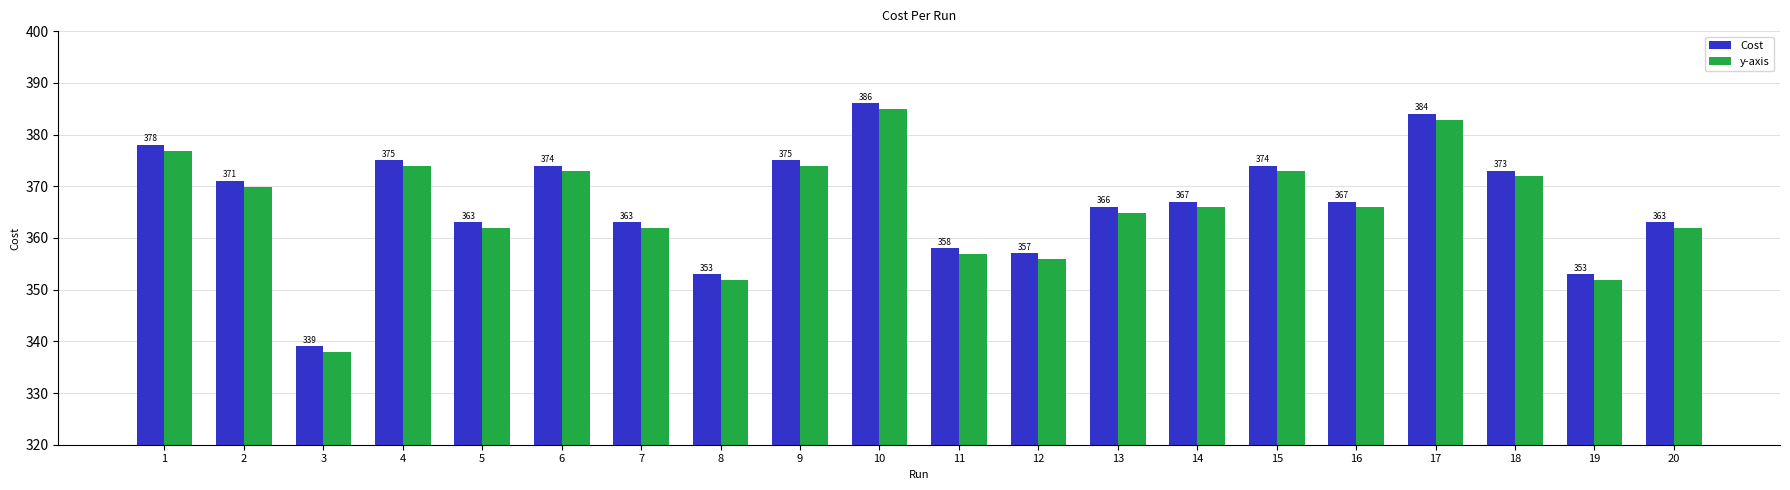

What is the value of the y-axis bar at the 9th from the left?

373.9